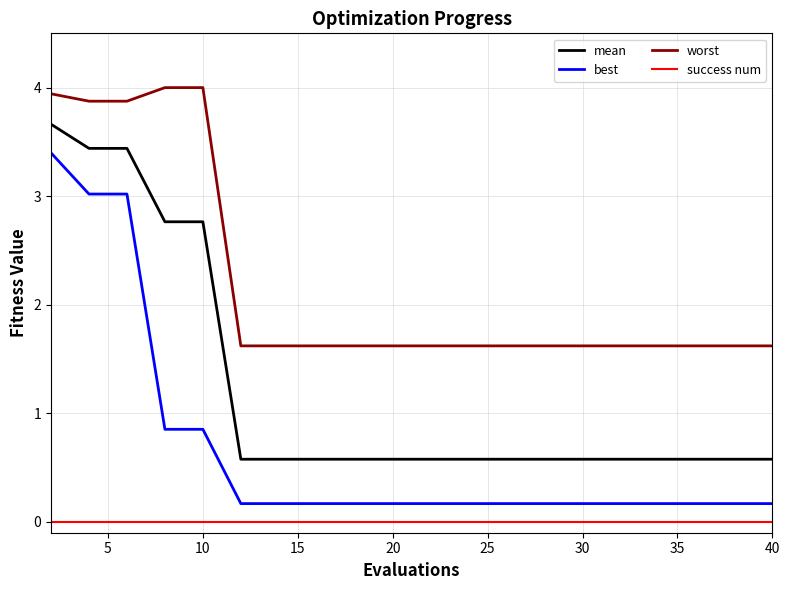

What is the greatest value displayed?

4.0